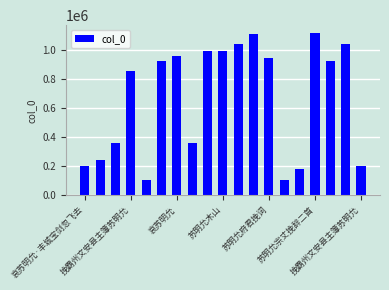

What is the value of the 13th bar from the left?

947154